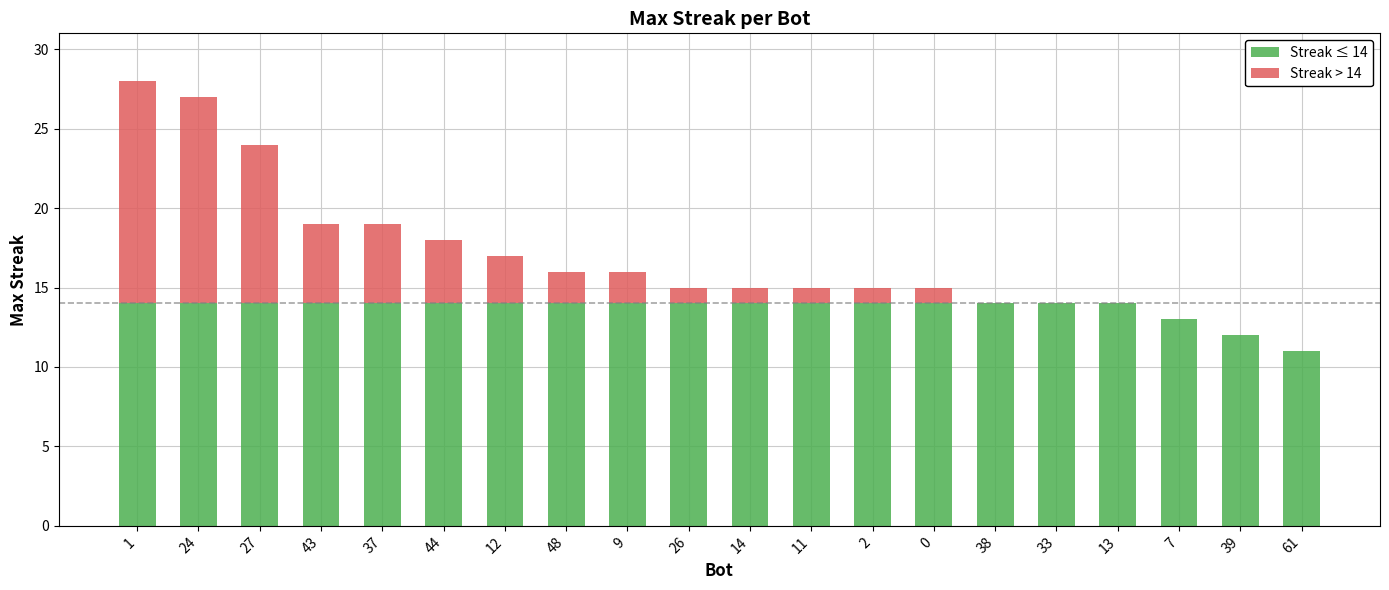

The Streak ≤ 14 series shows 8 at 1. True or false?

False